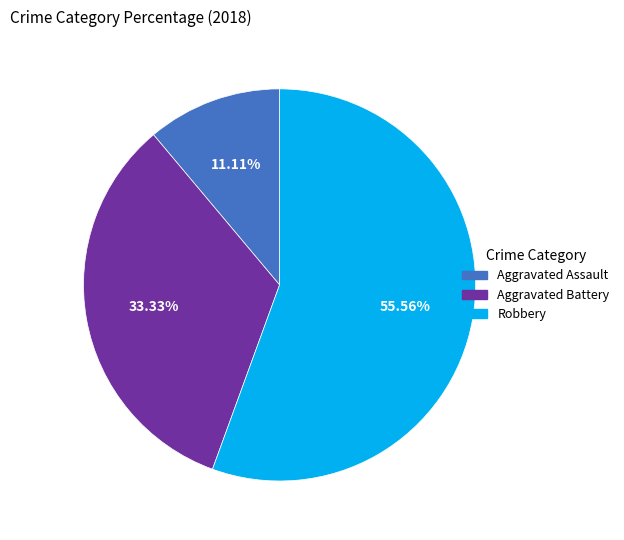

Does any single category account for the majority?

Yes